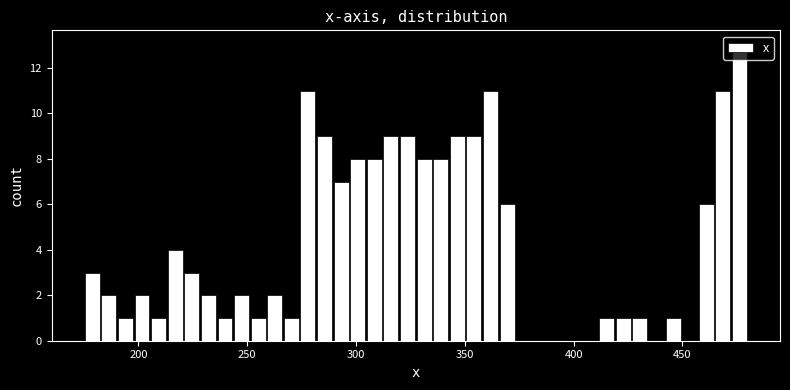

Read against the x-axis, roughly where is the centre of the tallest bar?

475